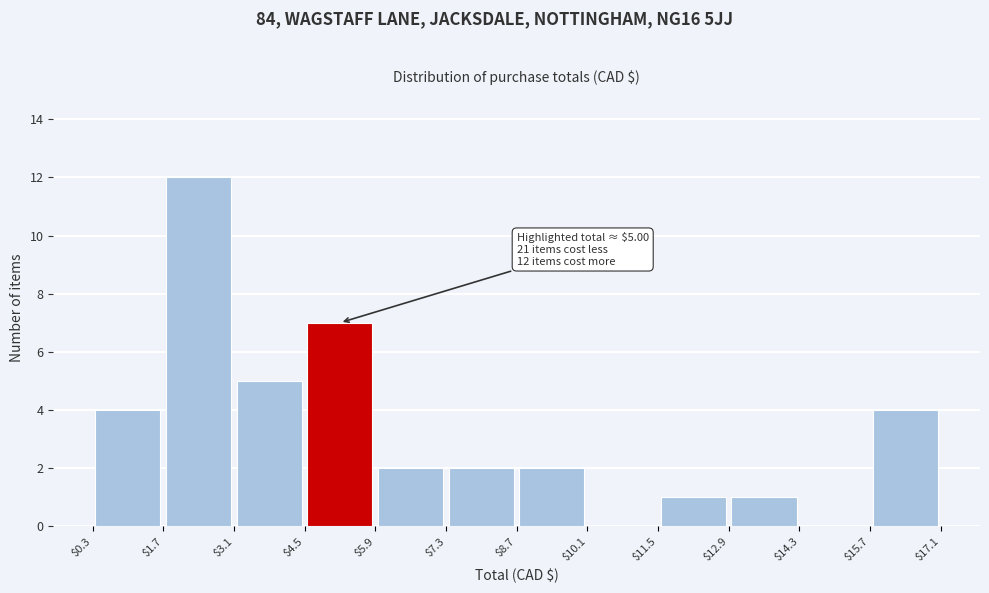

Which range on the x-axis has the tallest bar?

$1.7 to $3.1